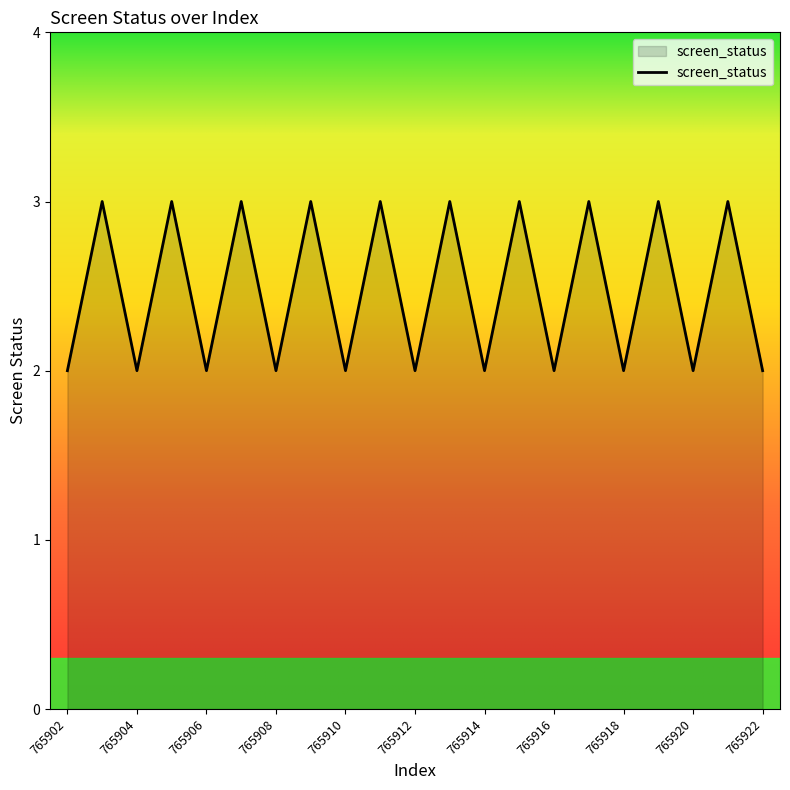

How many points are higher than both their immediate neighbors (excluding endpoints)?

10